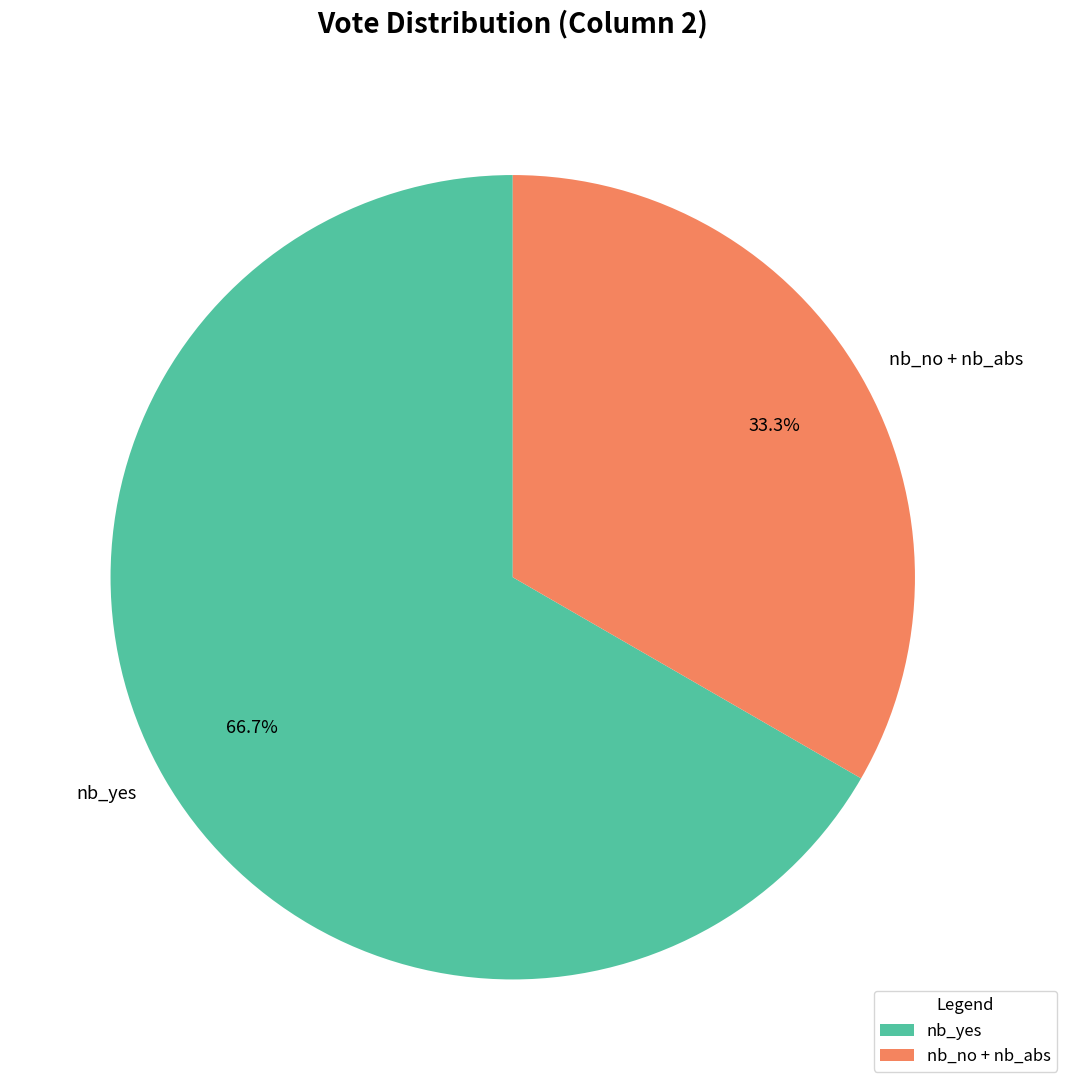

Which category has the smallest portion of the pie?

nb_no + nb_abs